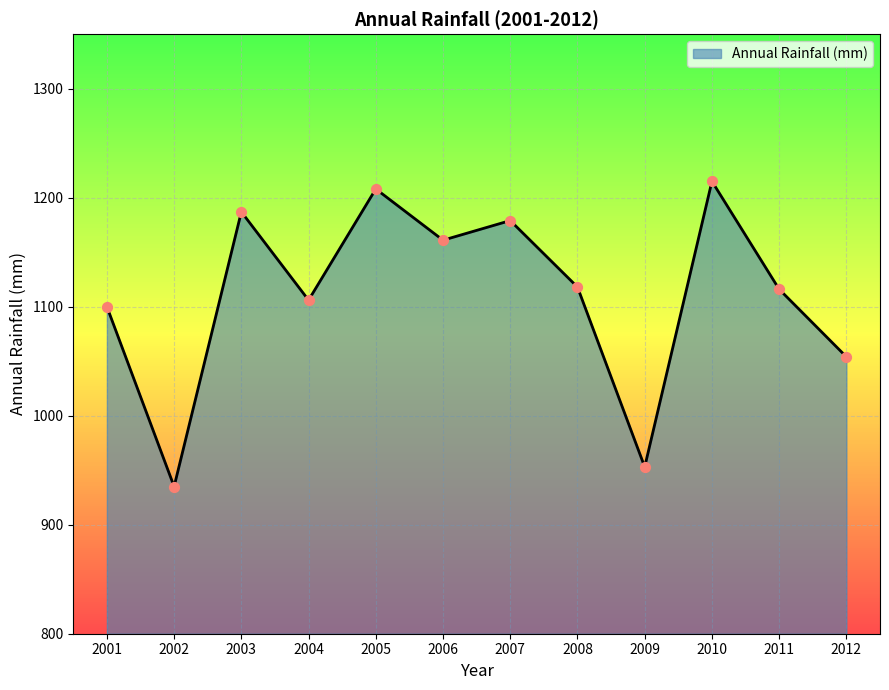

Which has a higher value, 2002 or 2001?

2001